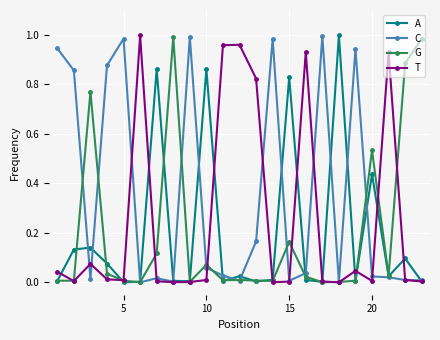

True or false: G has more than 1 points higher than both neighbors.

True